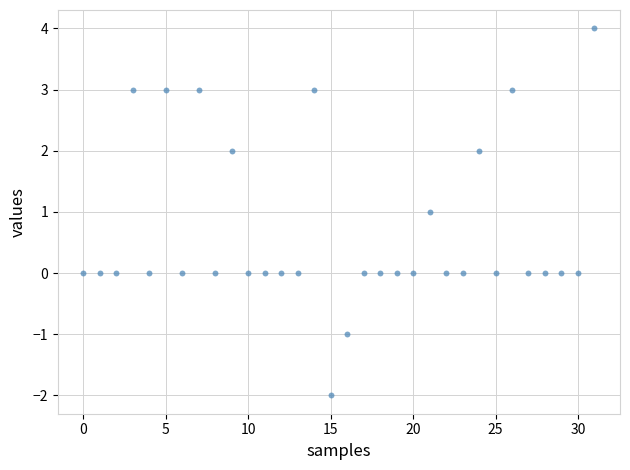

What is the range of Y values (max minus min)?

6